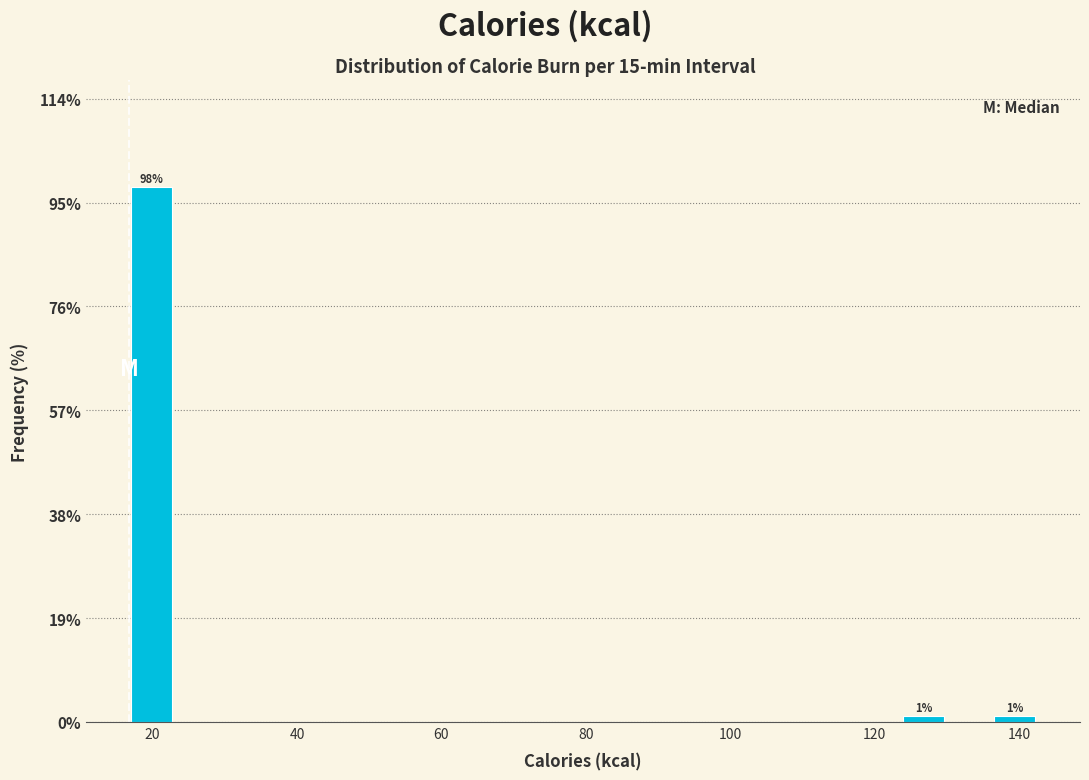

Around what value on the x-axis is the tallest bar? Give the approximate position of its centre, as read against the axis.

20